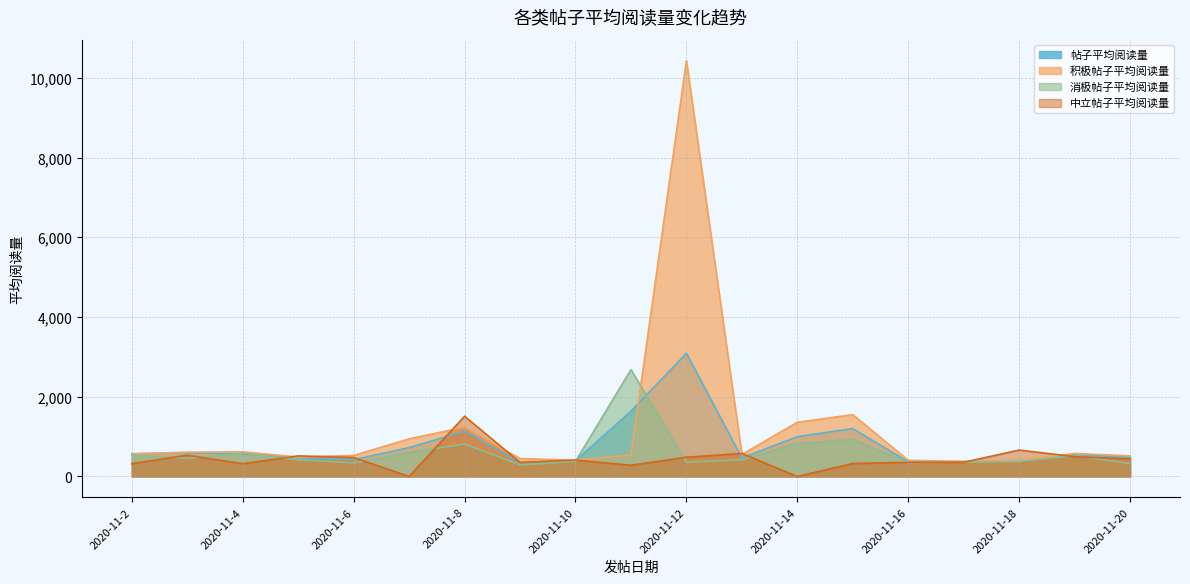

Reading left to right, what are all the values shown in this chart?

帖子平均阅读量: 571.2	593.2	570.5	459.8	420.9	724.6	1136.8	344.6	393.4	1639.1	3090.8	465.0	997.8	1202.4	364.5	368.4	398.9	550.7	479.9
积极帖子平均阅读量: 563.8	609.7	617.7	488.3	527.5	944.2	1238.0	448.9	408.2	541.4	10437.2	552.5	1359.9	1551.6	405.8	380.7	400.2	577.9	516.6
消极帖子平均阅读量: 535.5	456.3	586.0	420.9	338.2	601.1	814.8	291.3	379.5	2682.4	356.9	419.4	827.0	930.9	340.0	363.6	375.1	523.6	324.2
中立帖子平均阅读量: 321.9	533.6	320.3	515.8	475.9	0.0	1512.3	352.8	411.4	281.0	482.8	577.3	0.0	326.0	352.0	356.6	662.5	496.9	440.1